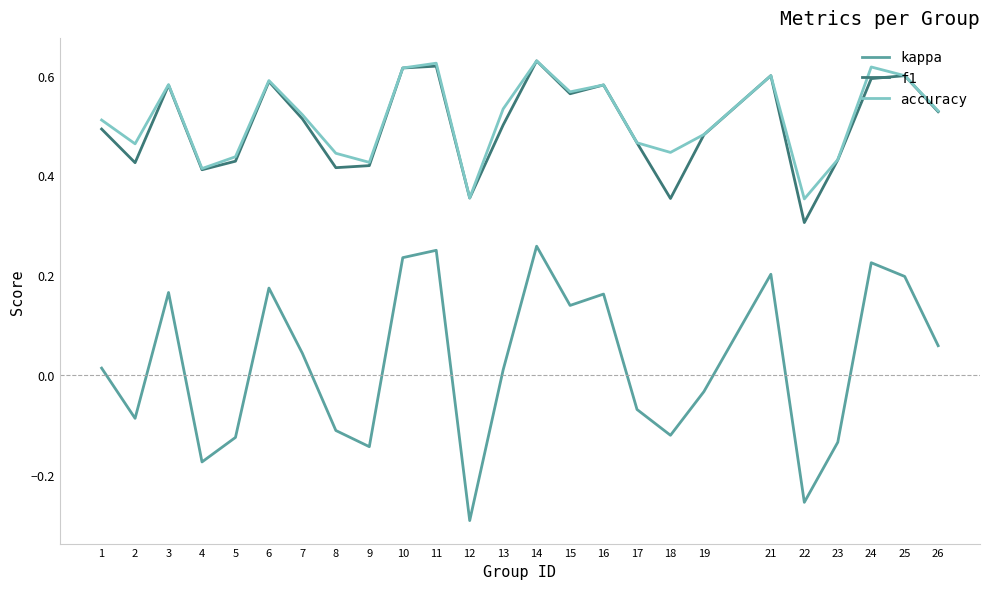

Which series changed the most between 4 and 17?

kappa